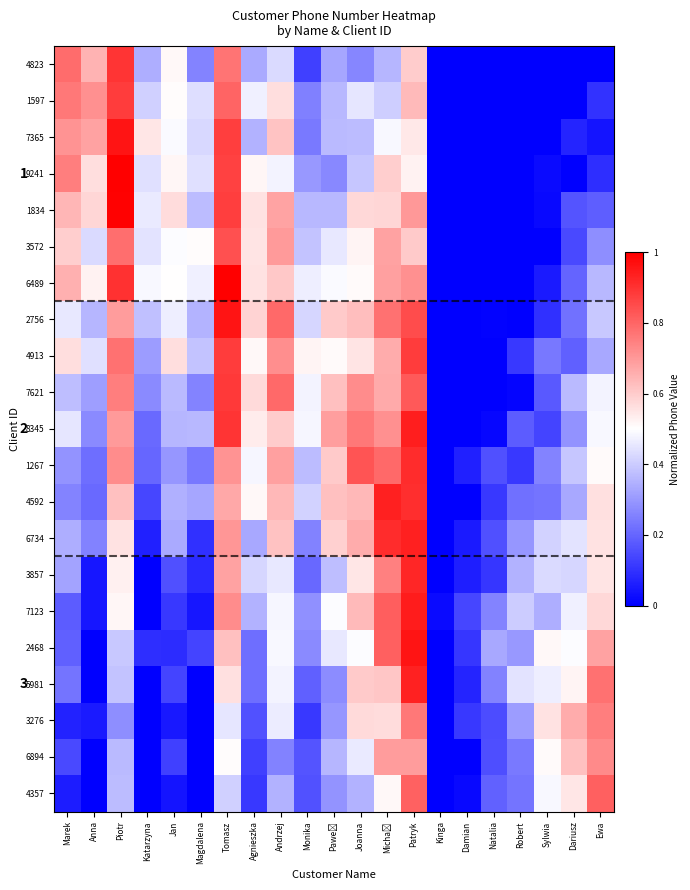

At how many categories does at least one series exceed 0?

21